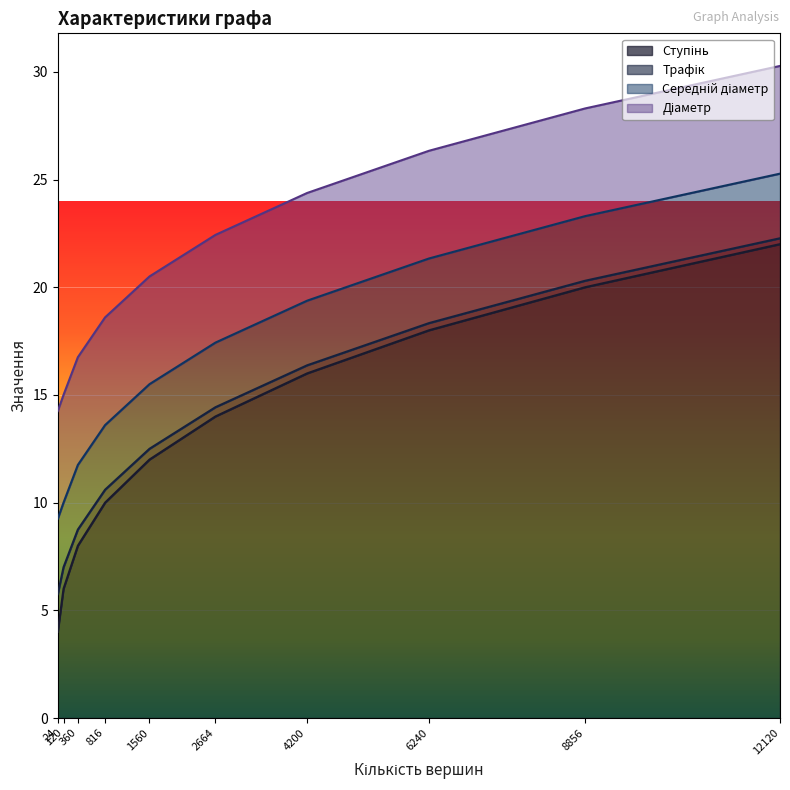

How many series are shown in this chart?

4